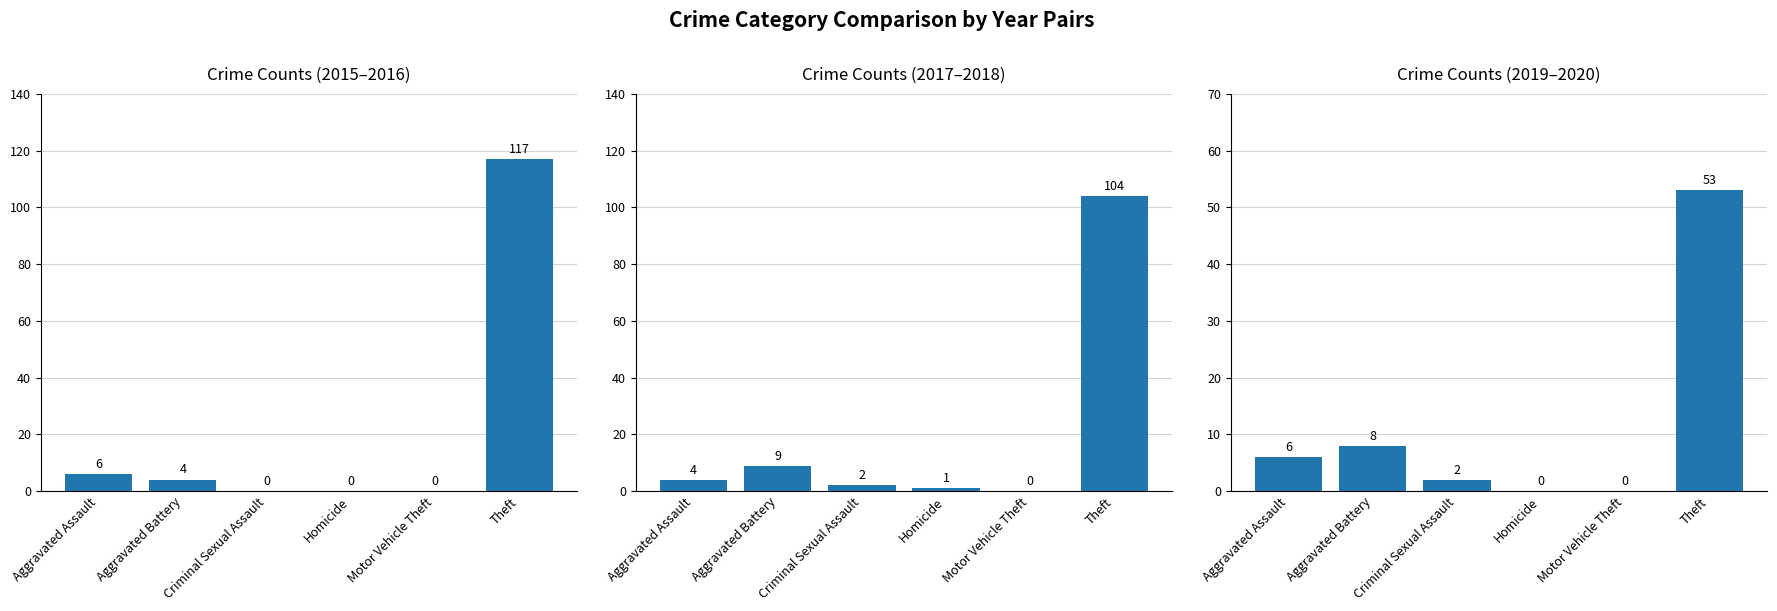

Reading left to right, what are all the values shown in this chart?

Crime Counts (2015–2016): Aggravated Assault=6	Aggravated Battery=4	Criminal Sexual Assault=0	Homicide=0	Motor Vehicle Theft=0	Theft=117
Crime Counts (2017–2018): Aggravated Assault=4	Aggravated Battery=9	Criminal Sexual Assault=2	Homicide=1	Motor Vehicle Theft=0	Theft=104
Crime Counts (2019–2020): Aggravated Assault=6	Aggravated Battery=8	Criminal Sexual Assault=2	Homicide=0	Motor Vehicle Theft=0	Theft=53